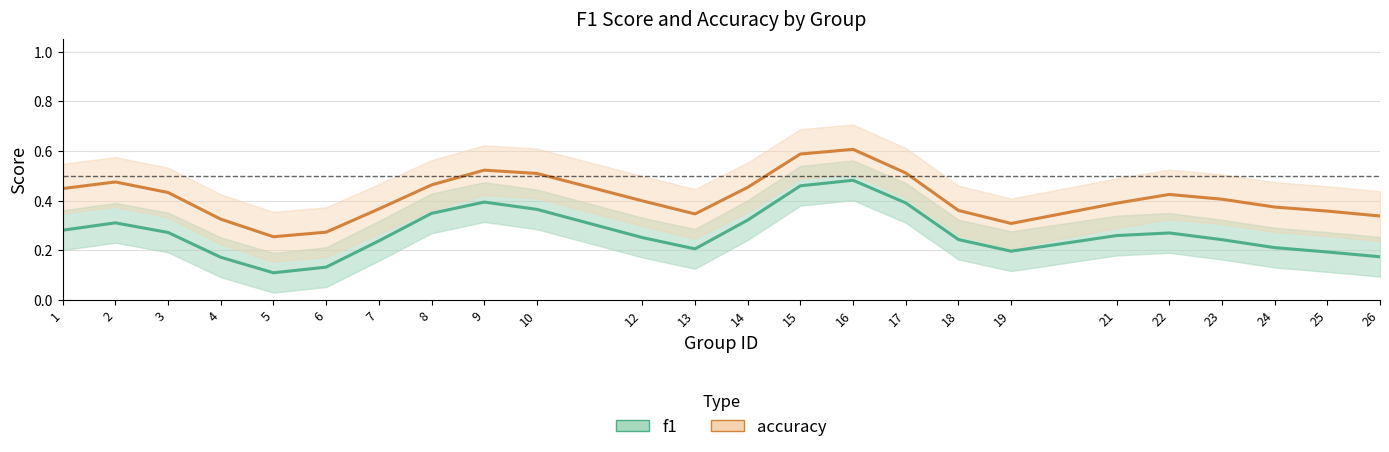

Between 4 and 22, which series saw the biggest shift?

accuracy